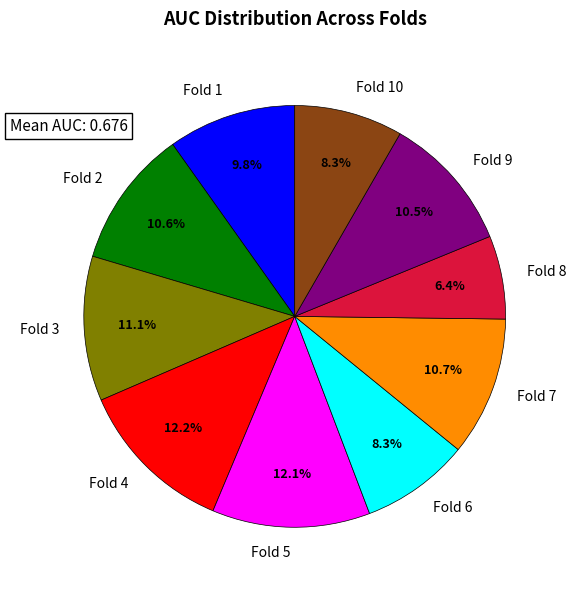

Does Fold 9 represent more than half of the total?

No